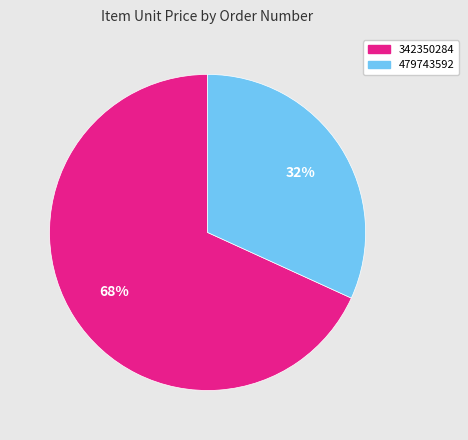

To the nearest percent, what percentage of the pie is 342350284?

68%